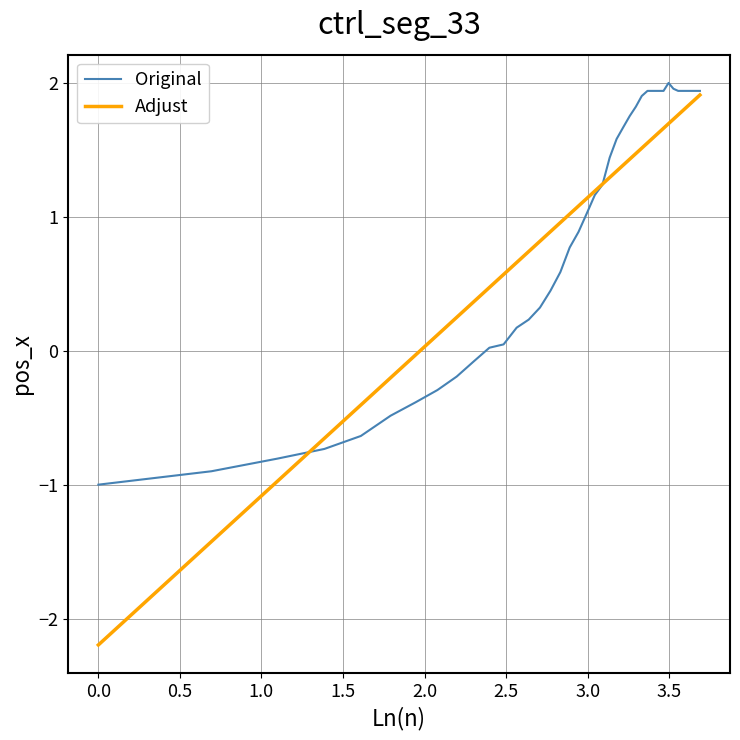

Which series has the largest range (max minus min)?

Adjust